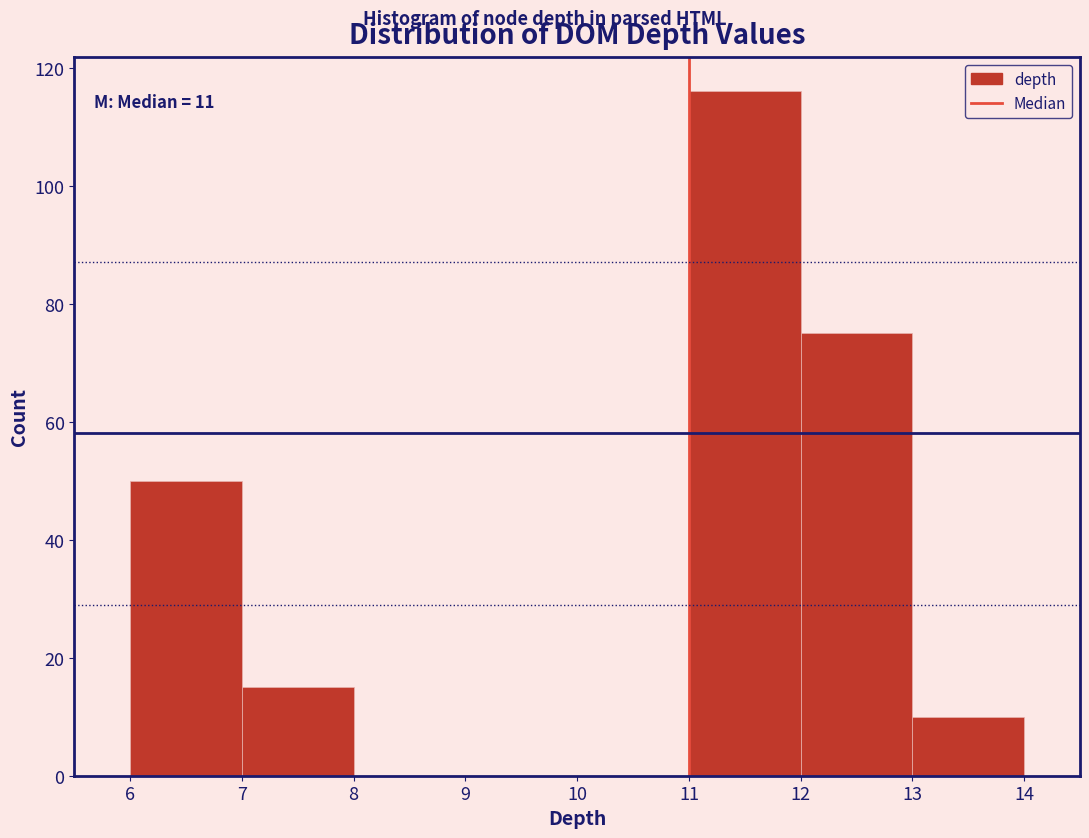

Which range on the x-axis has the tallest bar?

11 to 12